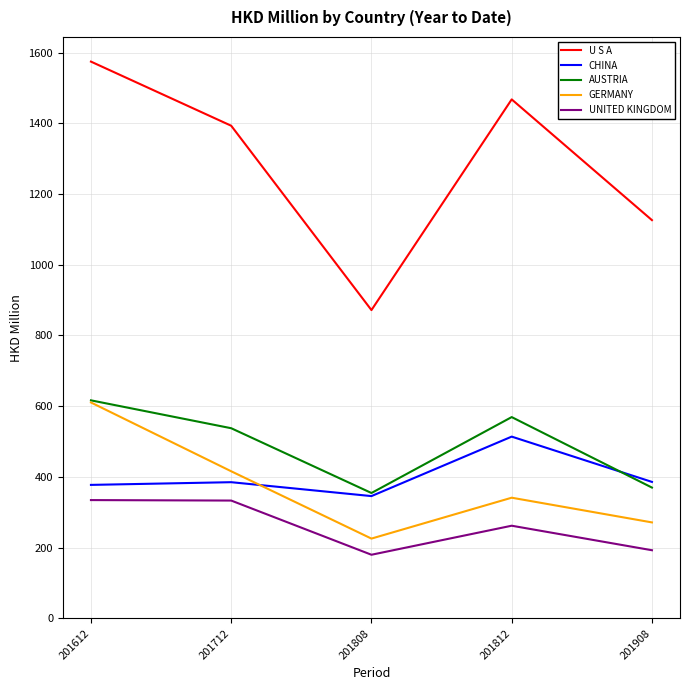

Is the value of GERMANY at 201612 greater than the value of UNITED KINGDOM at 201808?

Yes